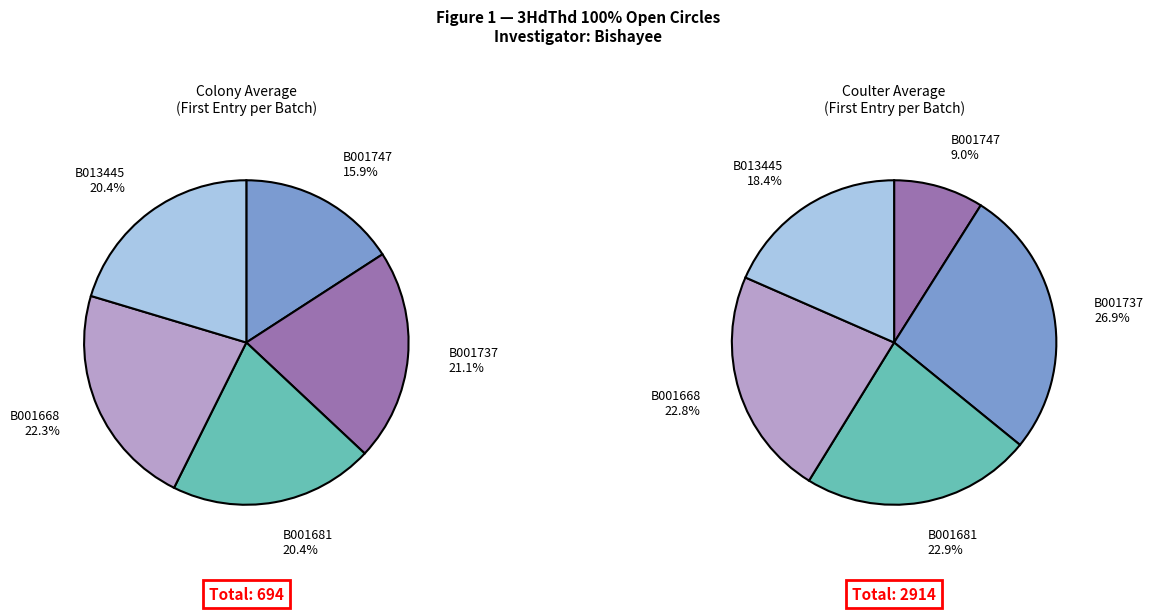

Count the number of slices in the pie.

5